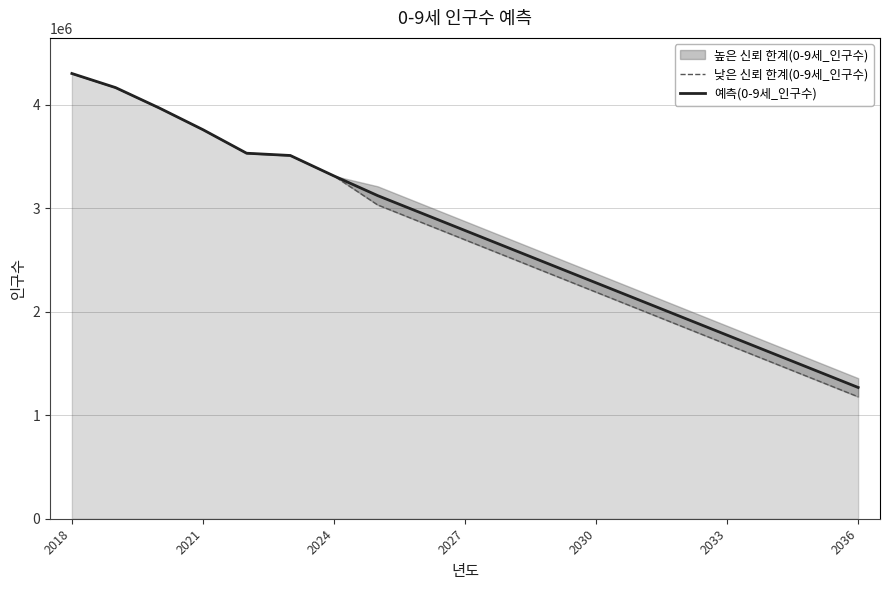

What is the maximum value for 예측(0-9세_인구수)?

4303062.0